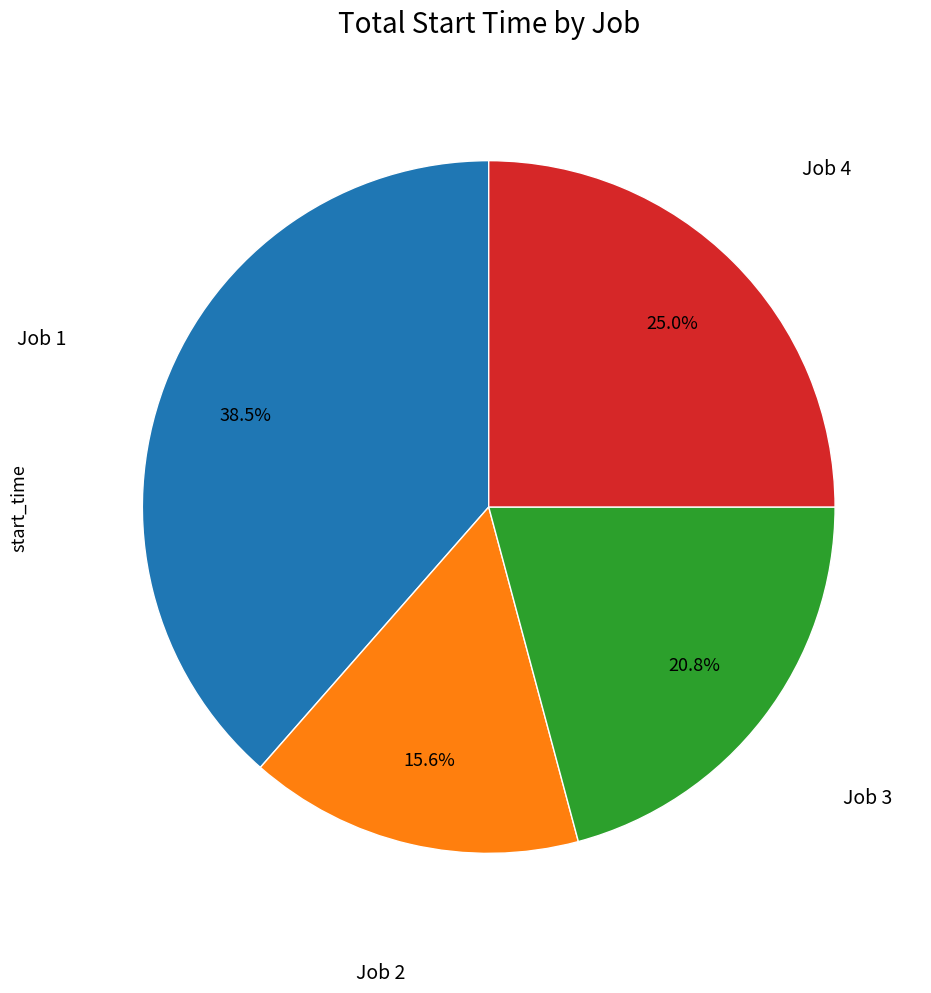

Does any single category account for the majority?

No